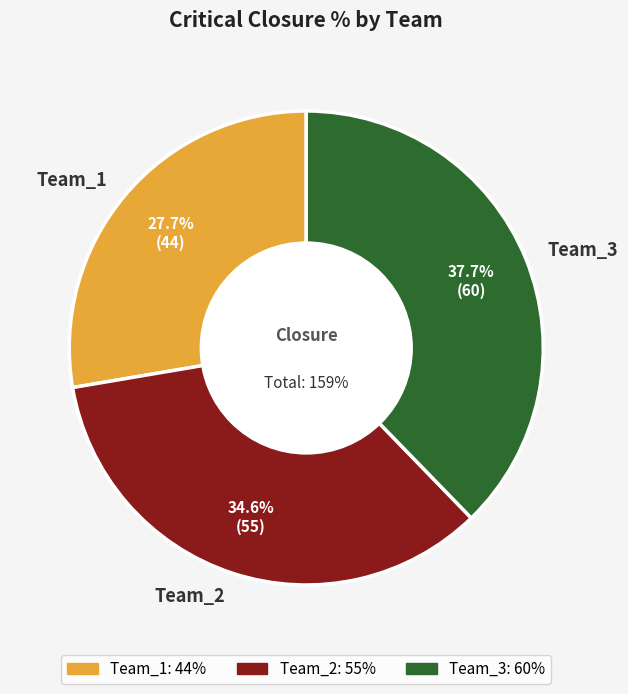

What is the total percentage of Team_2 and Team_1?

62.3%